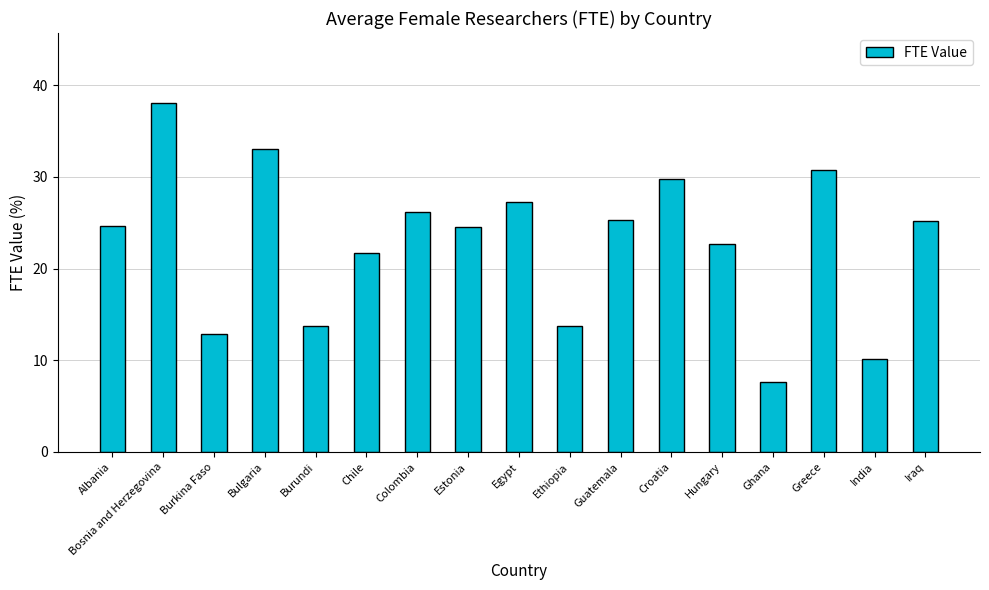

How many bars are there in total?

17